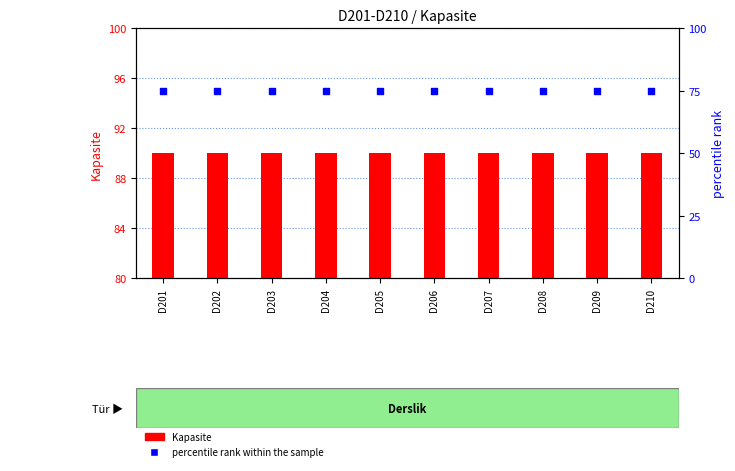

Which series has the largest total across all categories?

Kapasite